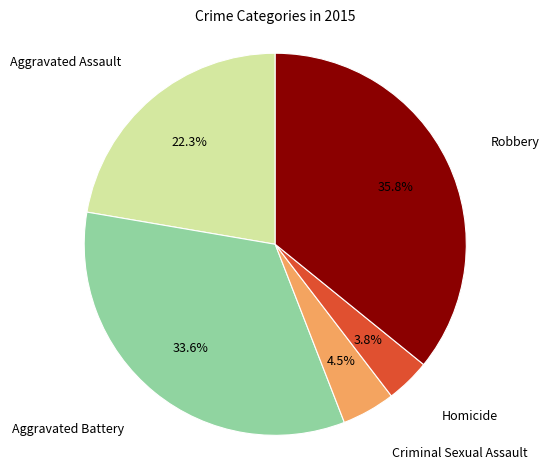

Is there a majority slice in this chart?

No